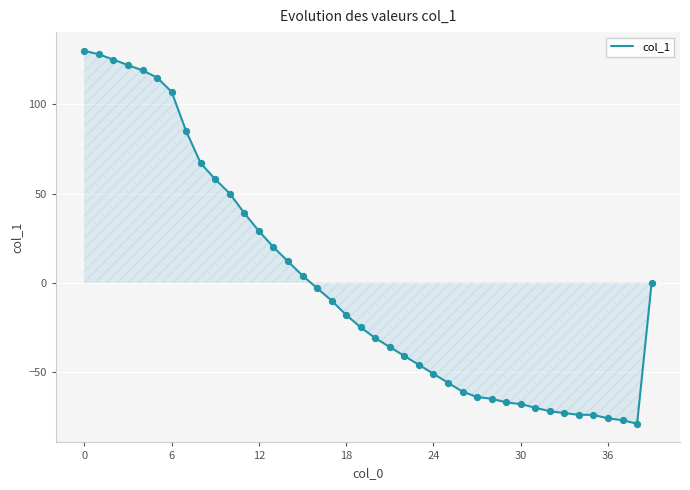

What is the difference between the maximum and minimum values?

209